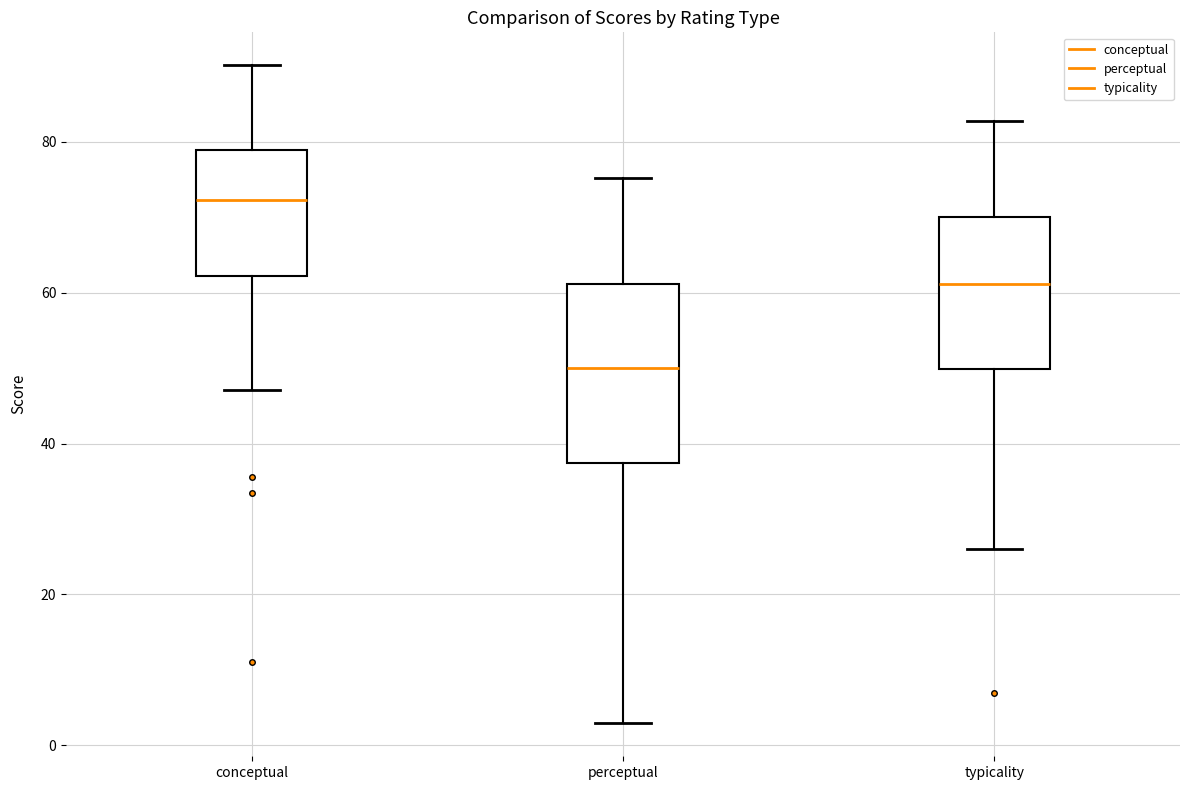

Which box's median line is the lowest?

perceptual